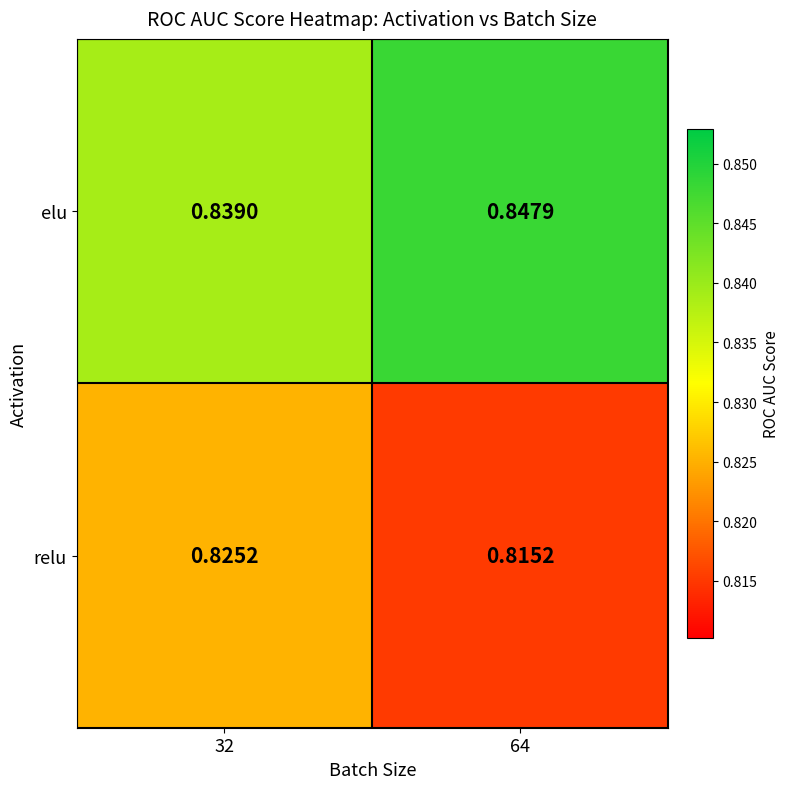

Which series changed the most between 32 and 64?

relu